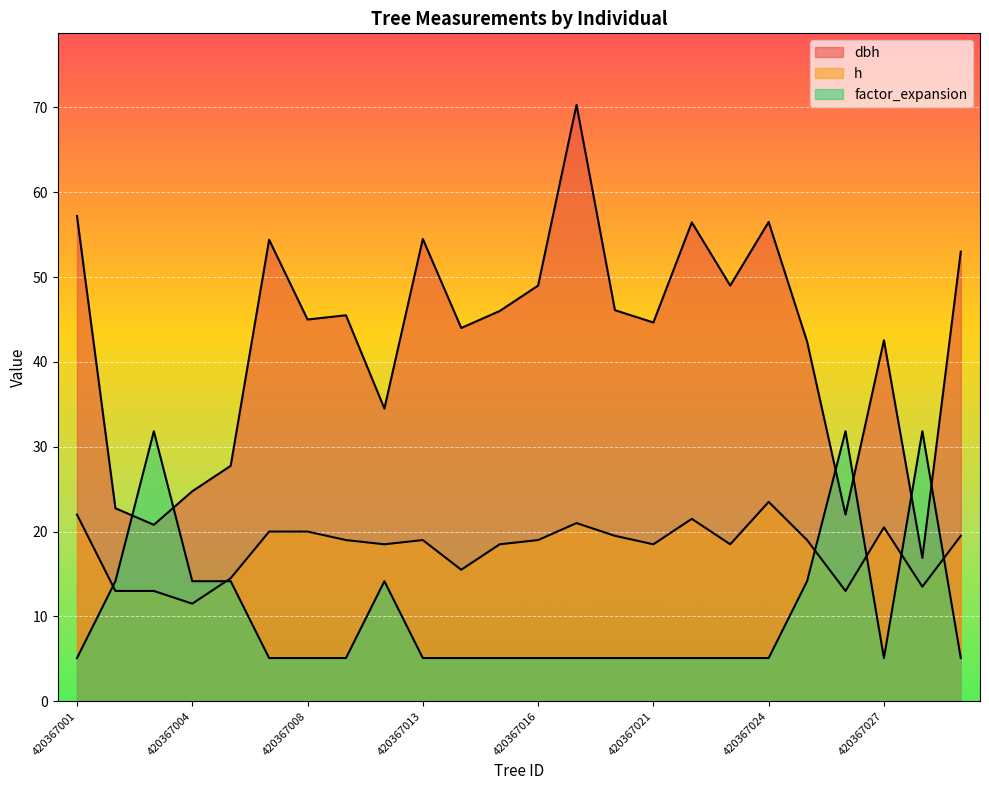

At which label does dbh reach its peak?

420367018